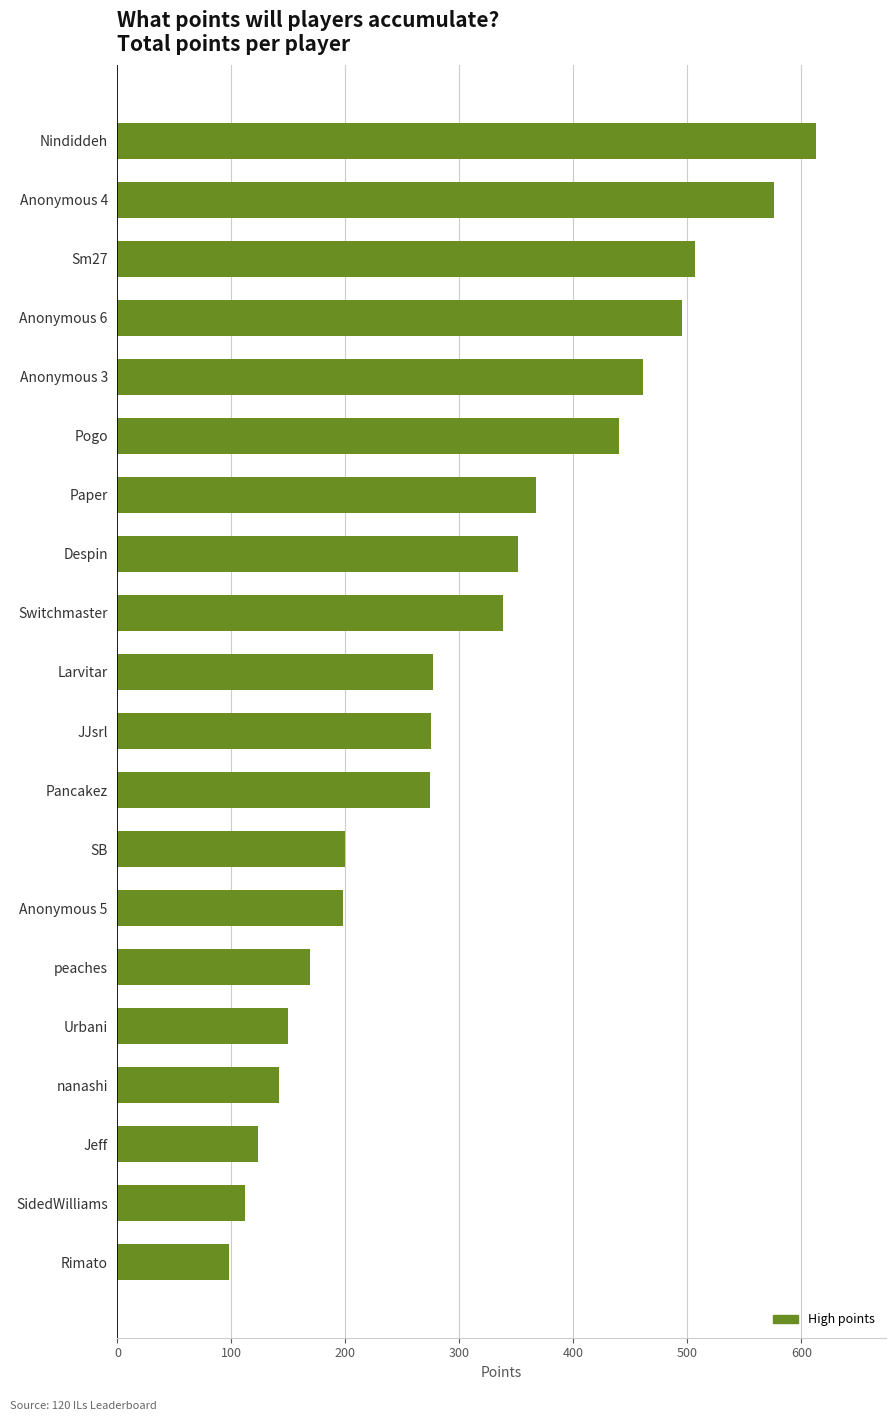

Does the chart contain stacked bars?

No